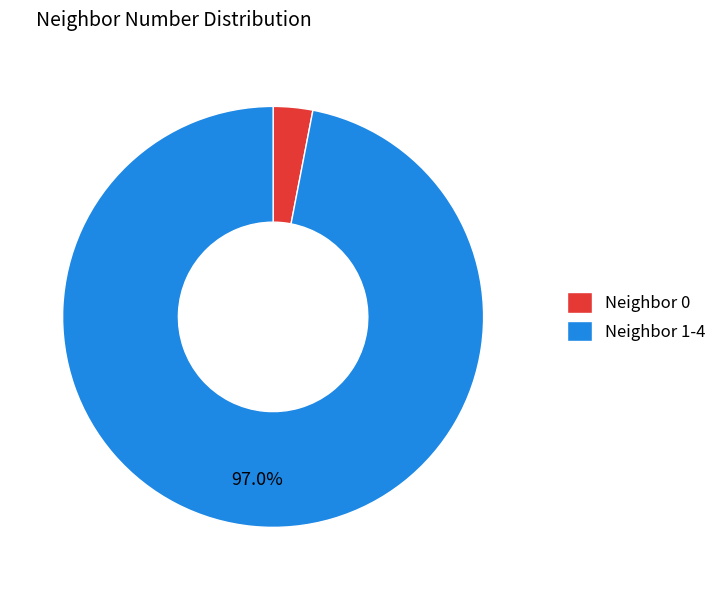

Is there any slice that represents more than half of the pie?

Yes